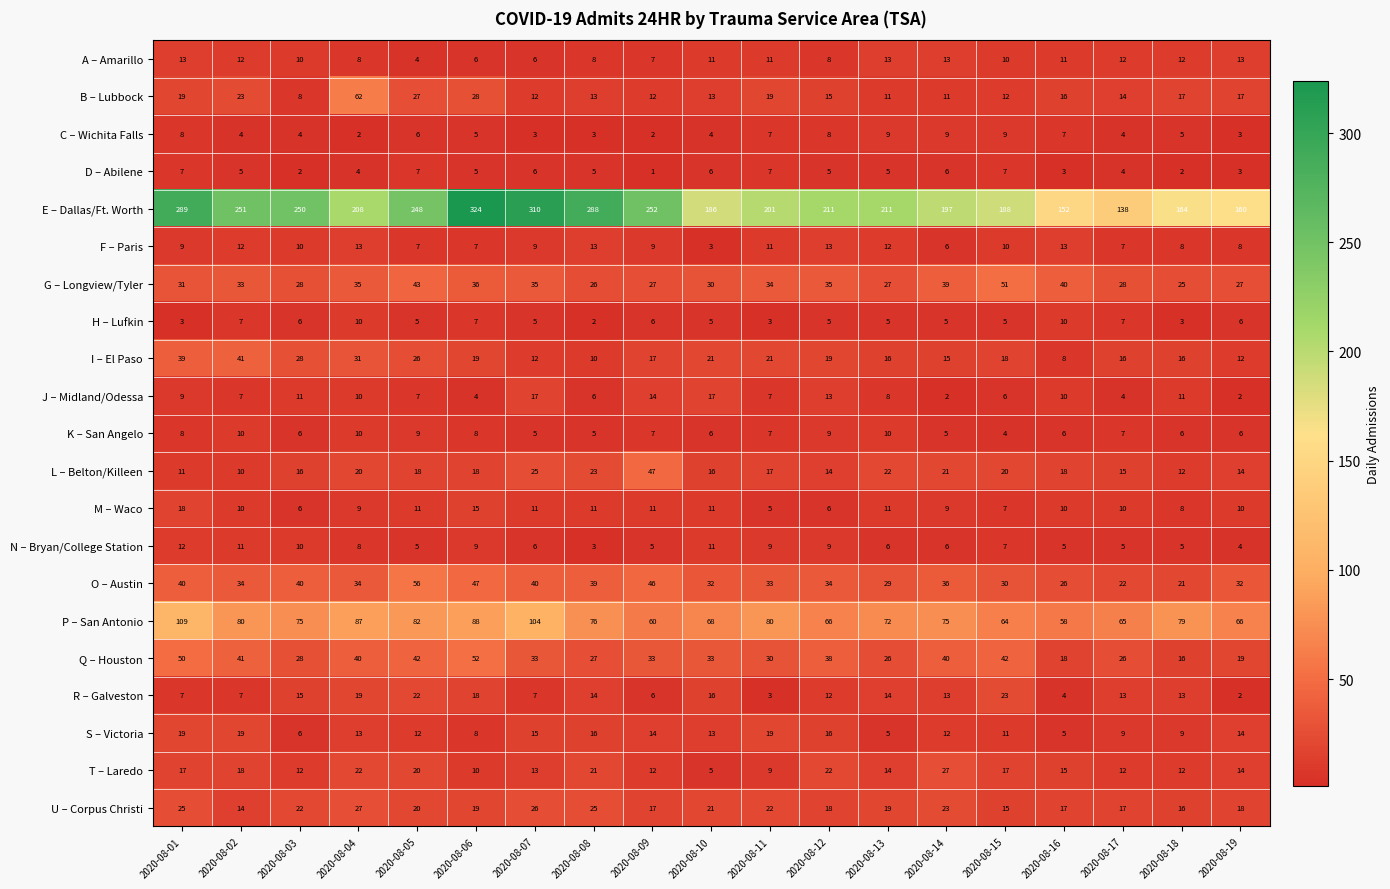

What is the difference between the highest and lowest values at 2020-08-19?

158